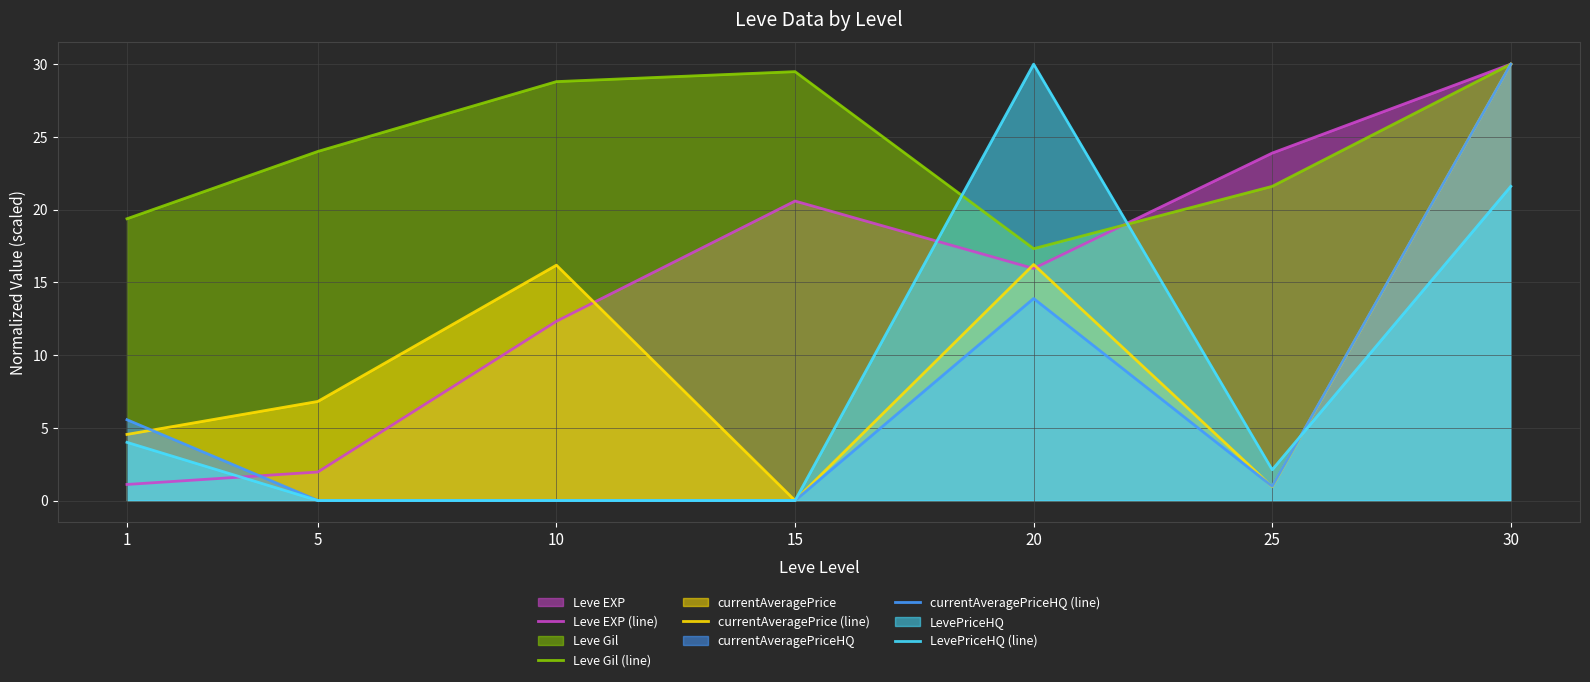

Is it true that Leve EXP (line) equals 30.0 at 30?

True